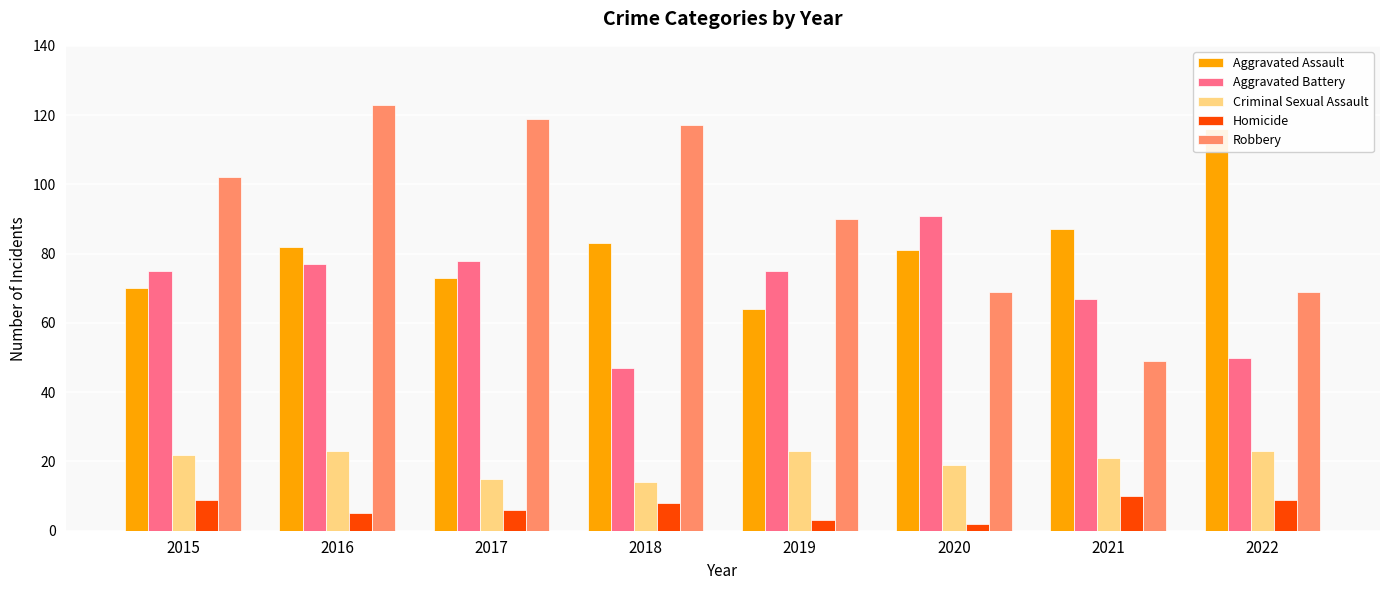

What is the value of the Aggravated Battery bar at the 8th from the left?

50